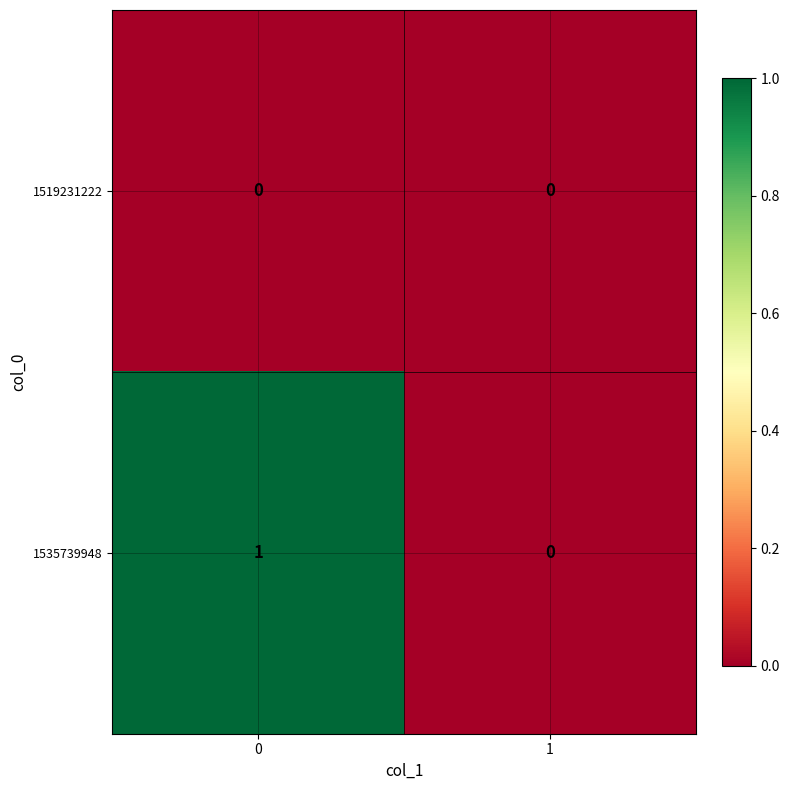

Count the number of data series in this chart.

2